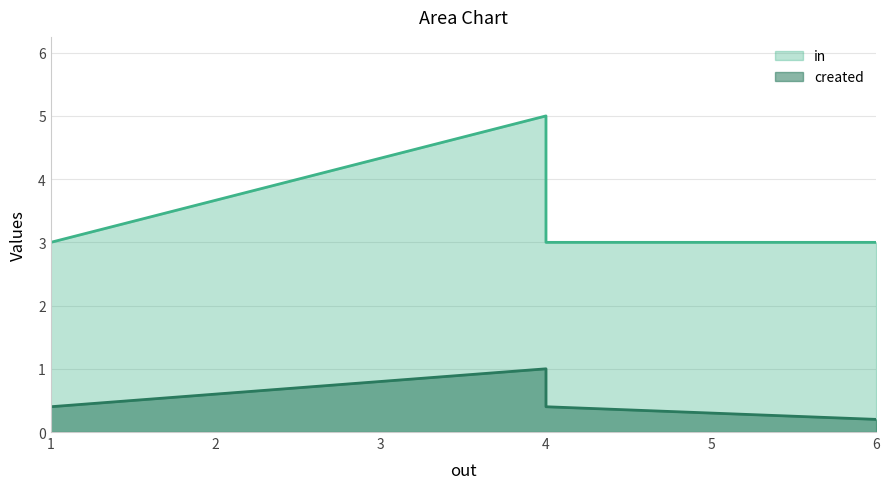

What is the maximum value for created?

1.0